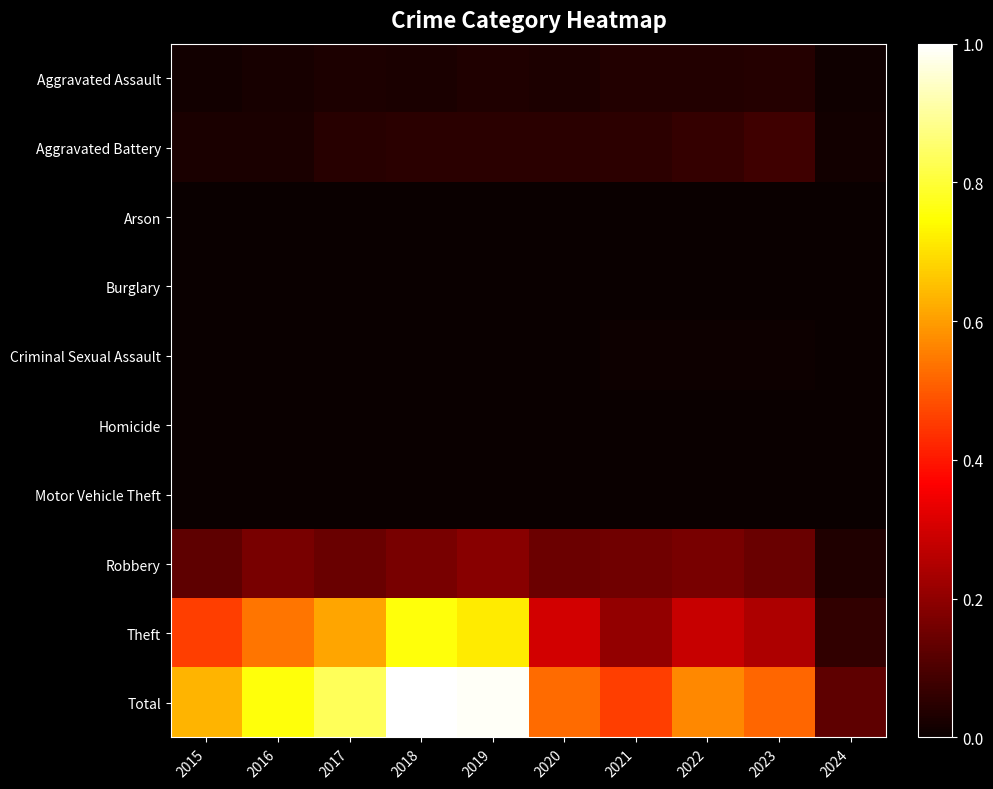

What is the total value across all series at 2022?

1.1